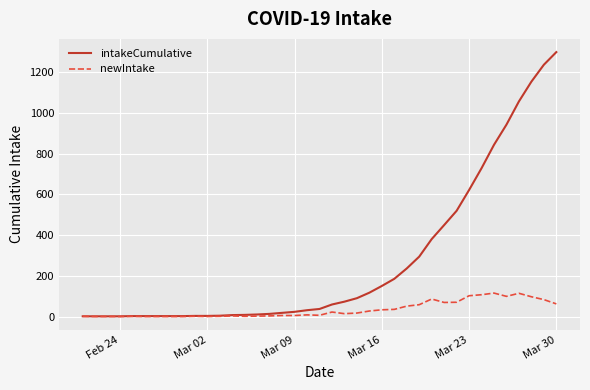

What is the greatest value displayed?

1298